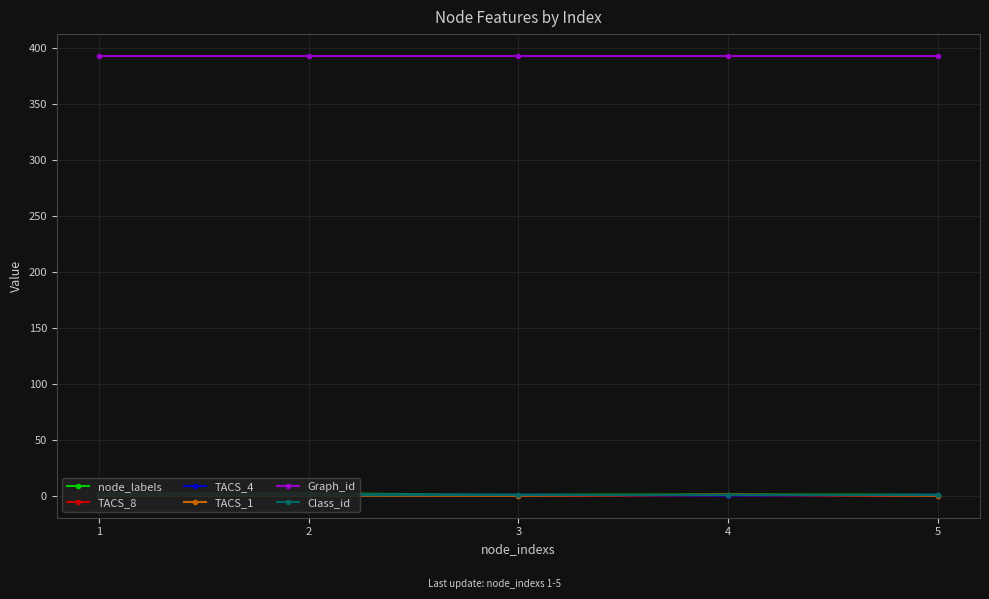

At how many categories does at least one series exceed 375?

5